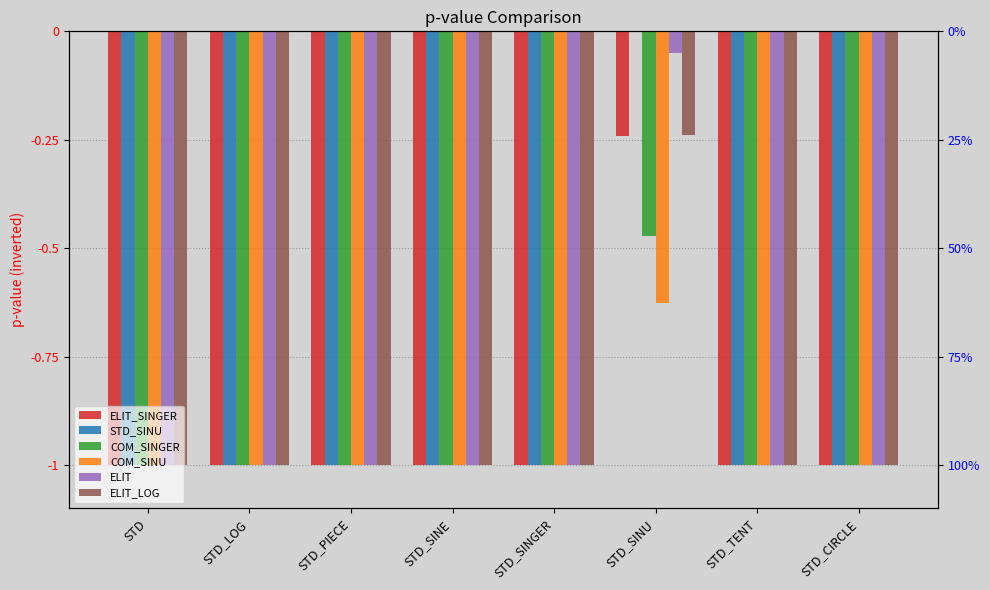

What is the sum of all ELIT values?

-7.0